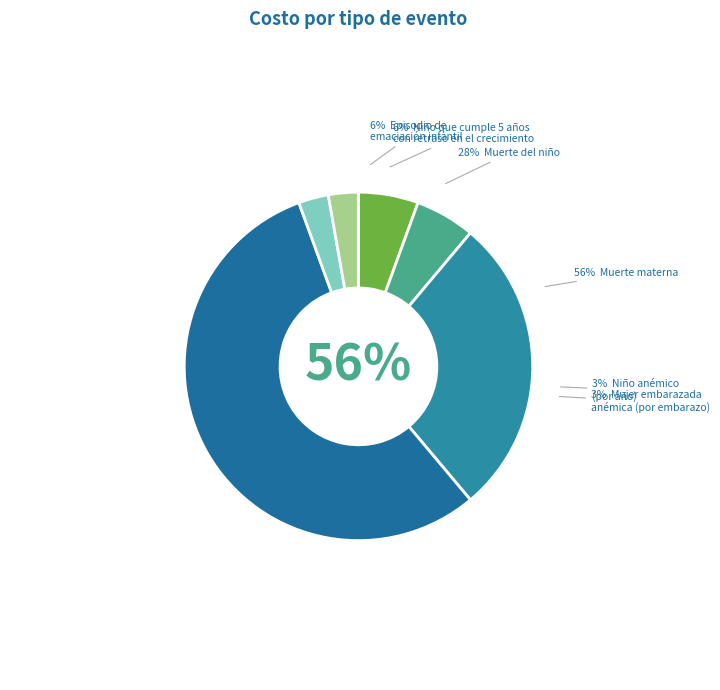

How many segments does this pie chart have?

6